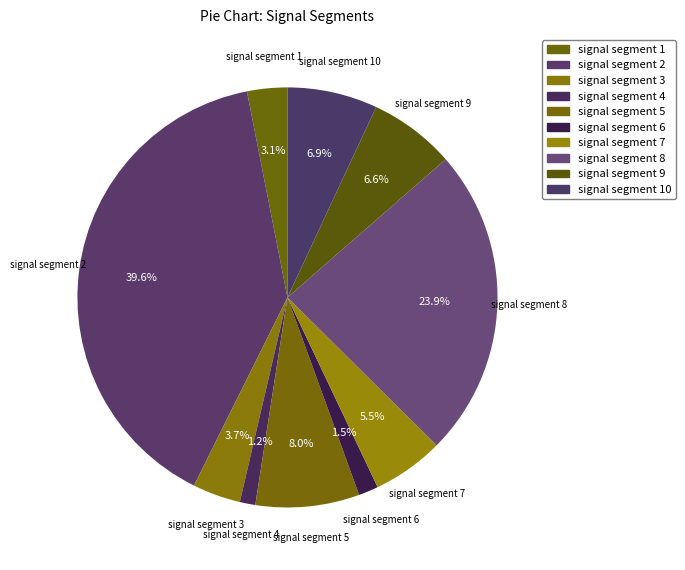

To the nearest percent, what percentage of the pie is signal segment 9?

7%